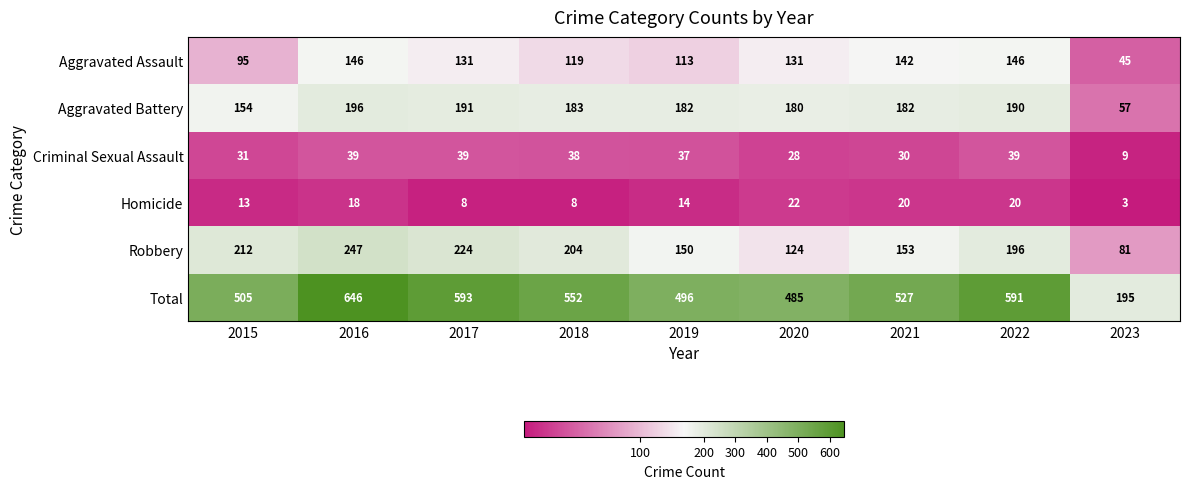

Rank the series at 2019 from highest to lowest value.

Total, Aggravated Battery, Robbery, Aggravated Assault, Criminal Sexual Assault, Homicide